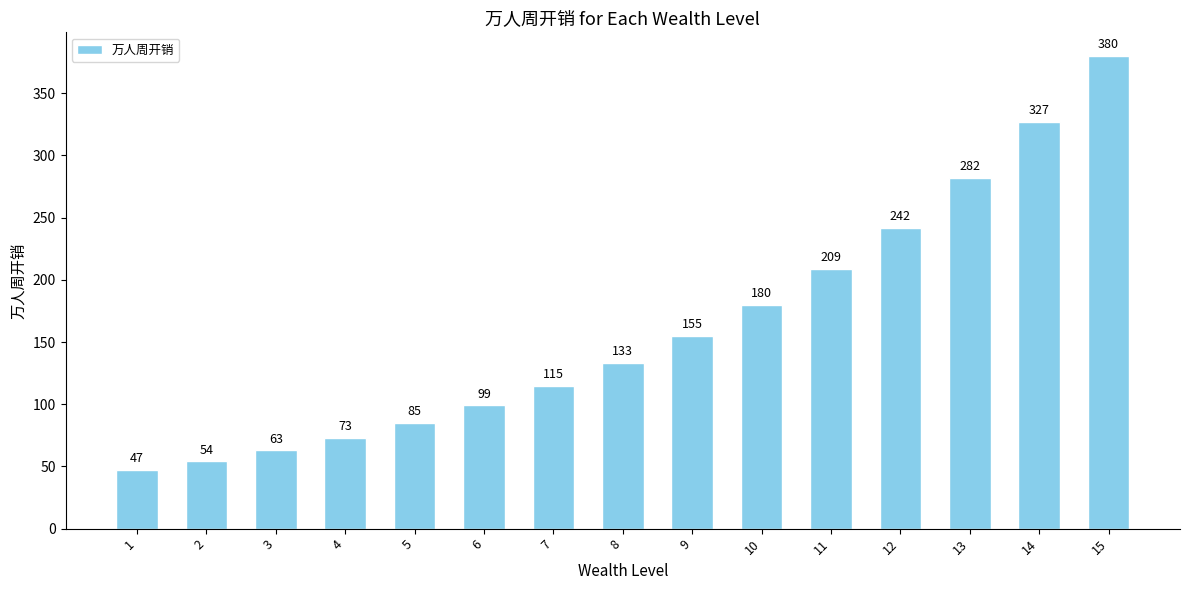

What is the minimum value shown in the chart?

47